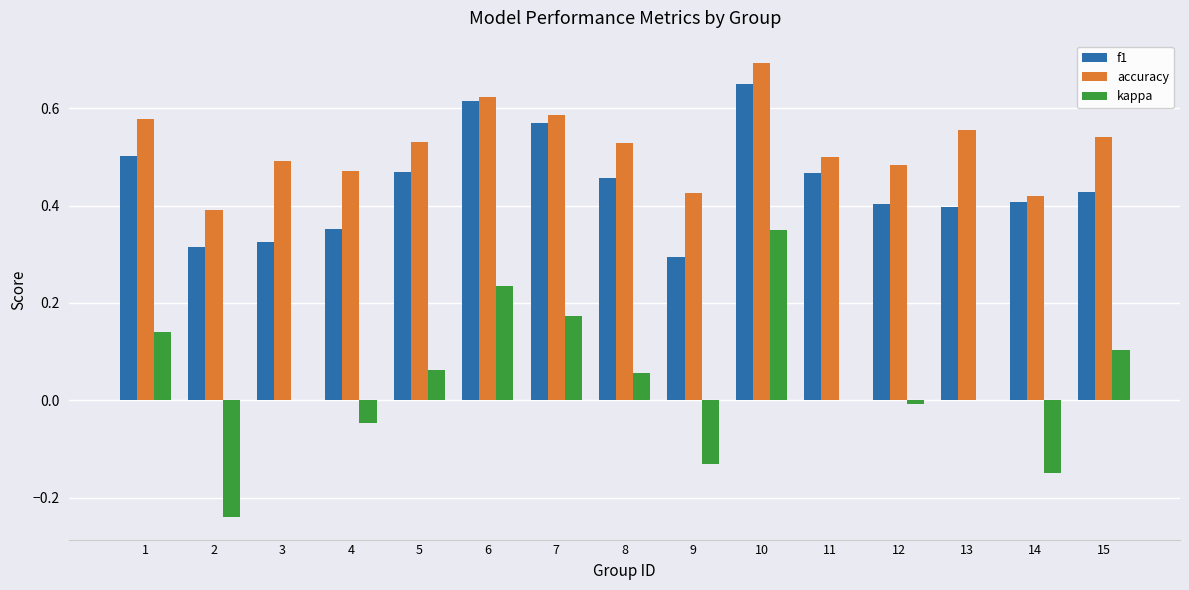

Which series has the largest total across all categories?

accuracy